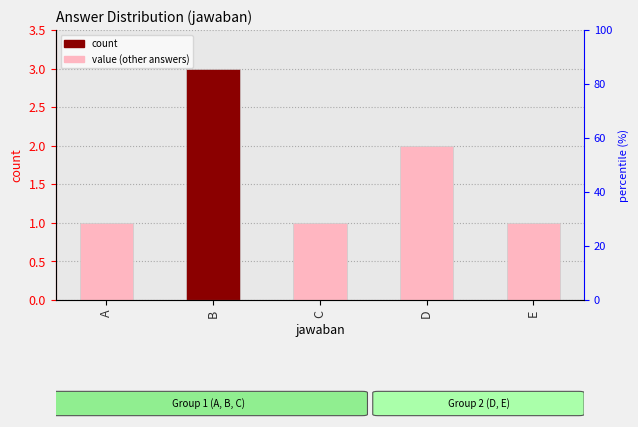

At which category does the chart reach its peak across all series?

B